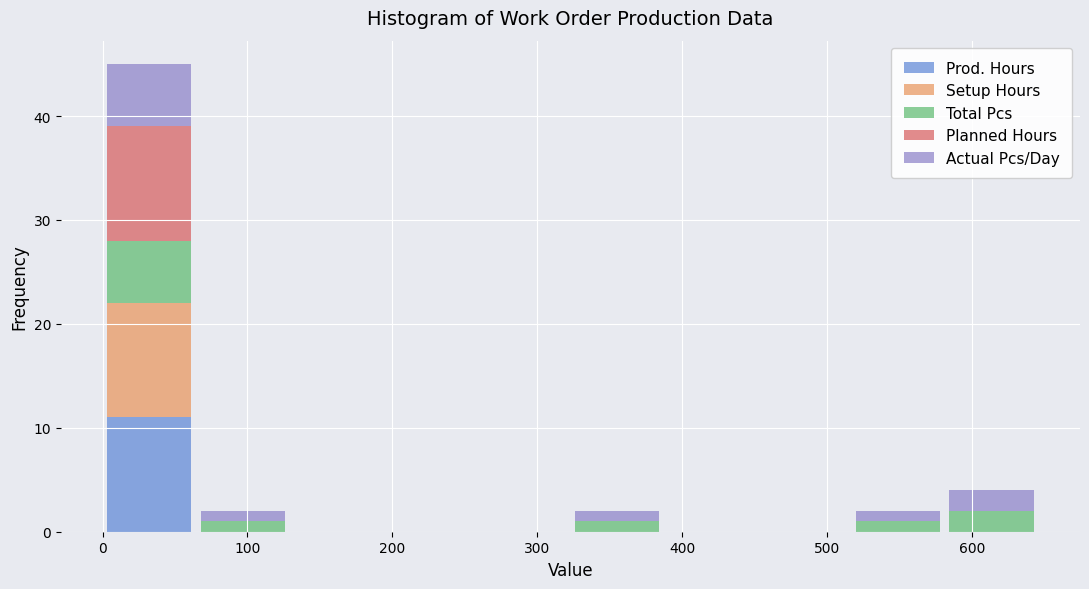

What is the total height of the stacked bar covering 0 to 60 on the x-axis? Neither the bar edges nor the heights are printed on the chart, so give them approximately, as read against the axes.

45